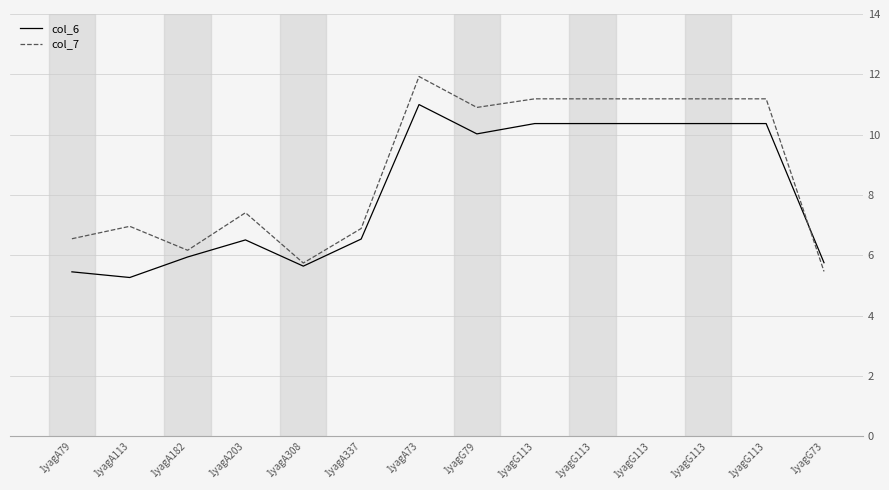

How many lines are shown in the chart?

2